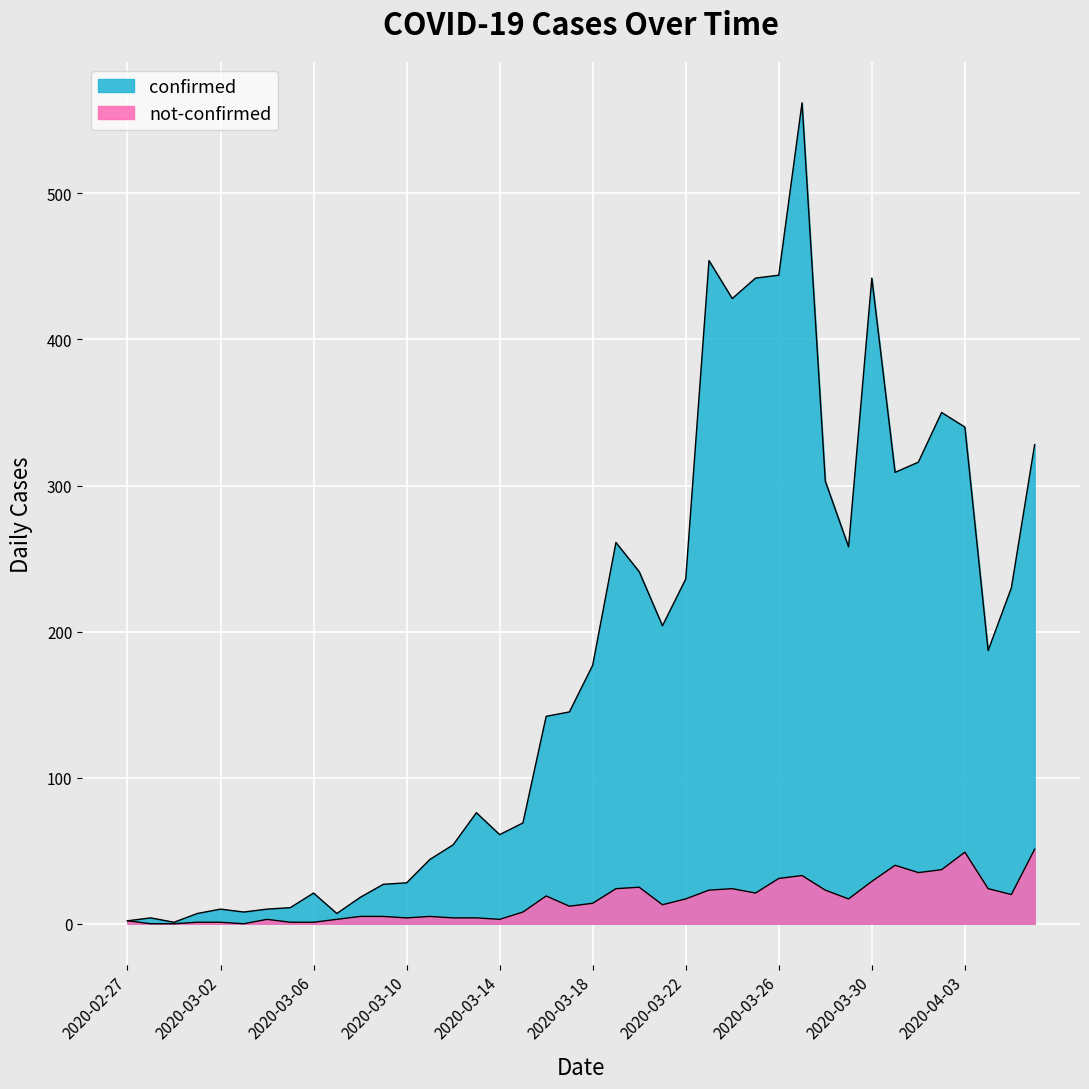

Is it true that not-confirmed equals 12 at 2020-03-17?

True